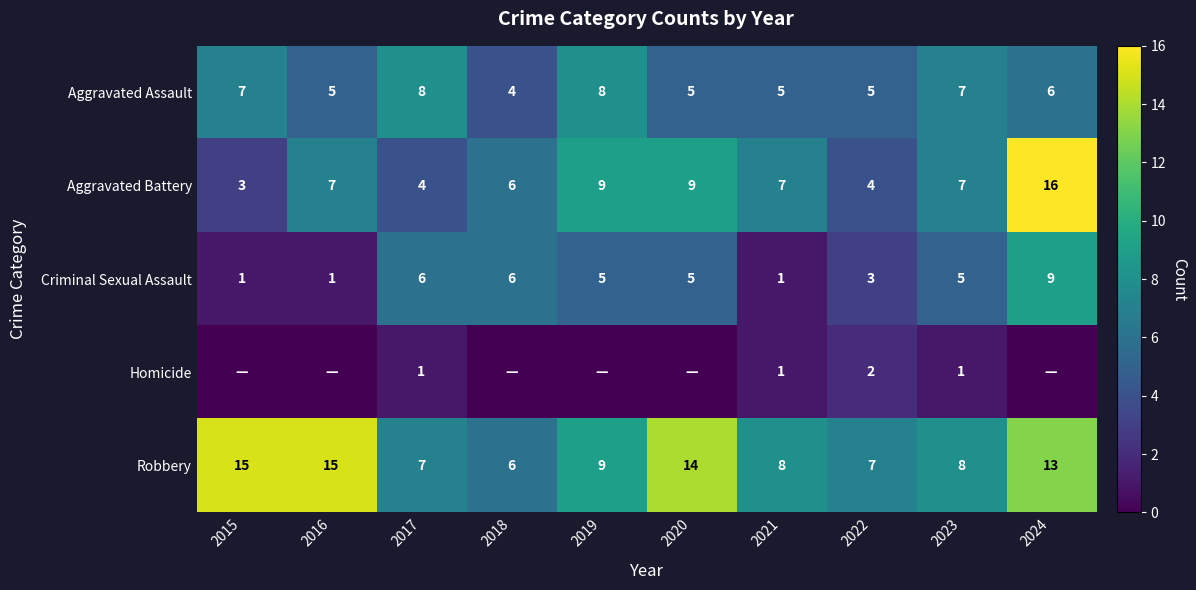

What is the difference between the maximum and minimum values in the Criminal Sexual Assault series?

8